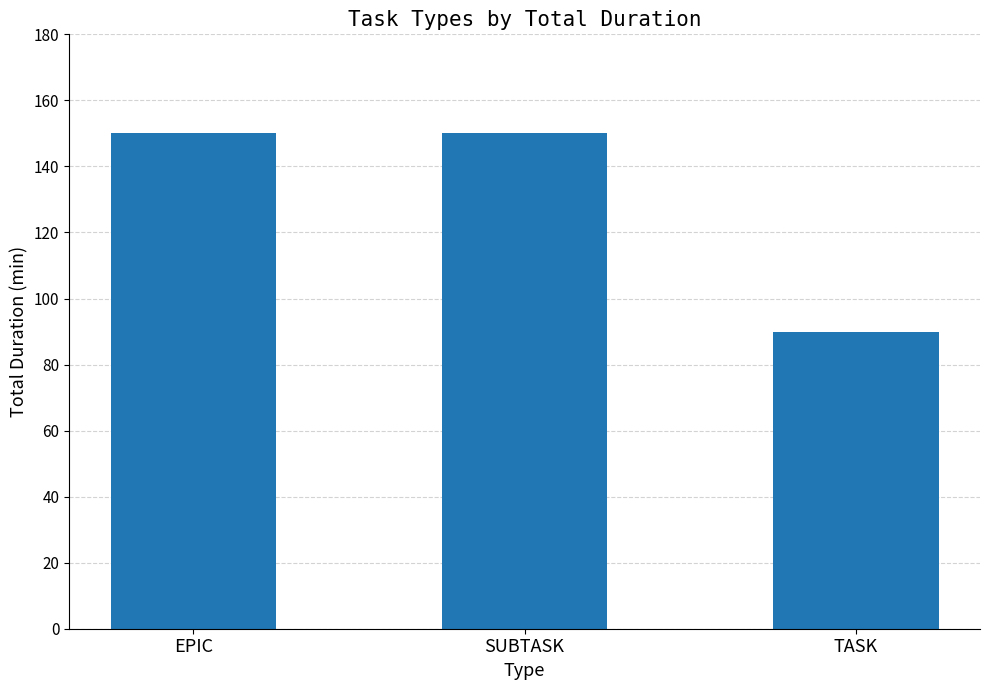

True or false: the data shows 150 at SUBTASK.

True